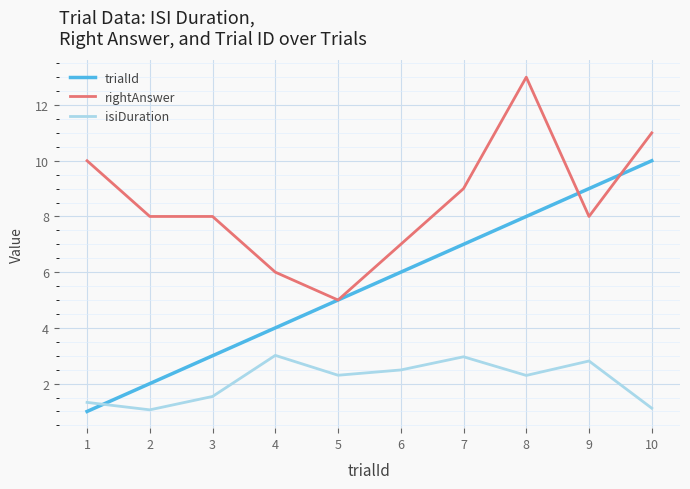

What is the maximum value for rightAnswer?

13.0